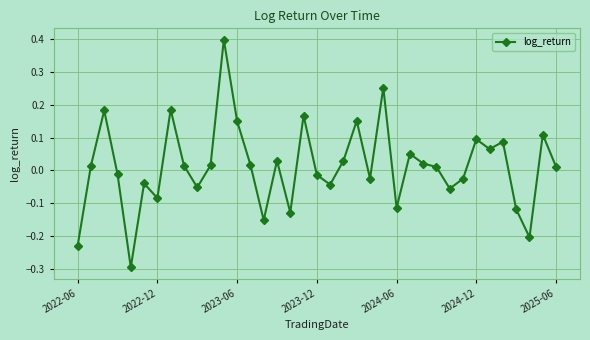

How many values are above zero?

21